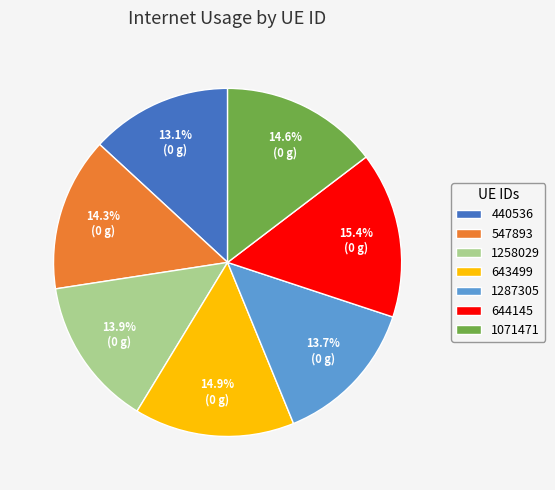

Is the sum of 547893 and 1258029 greater than half?

No